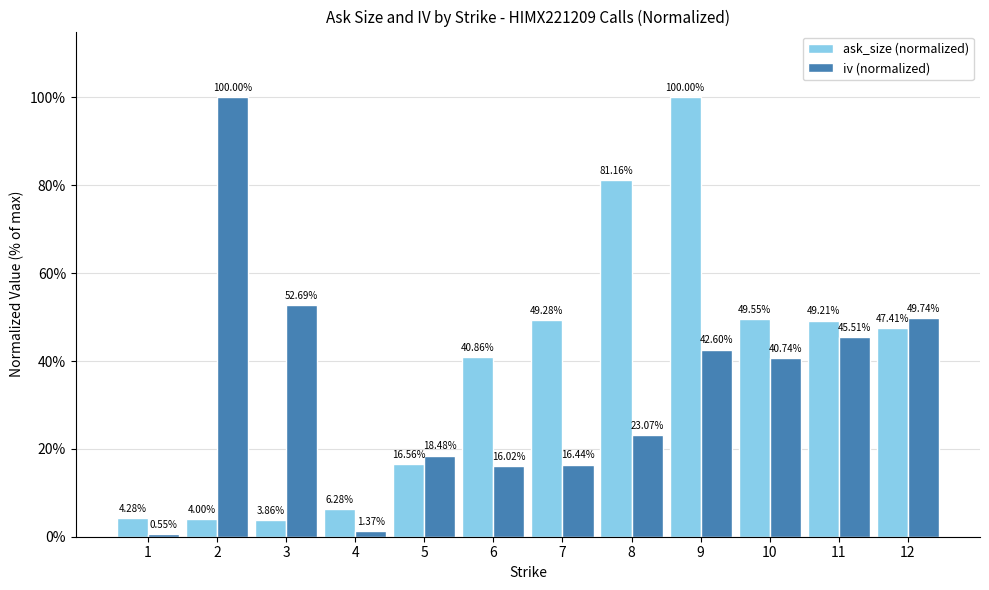

Is the value of iv (normalized) at 11 greater than the value of ask_size (normalized) at 5?

Yes